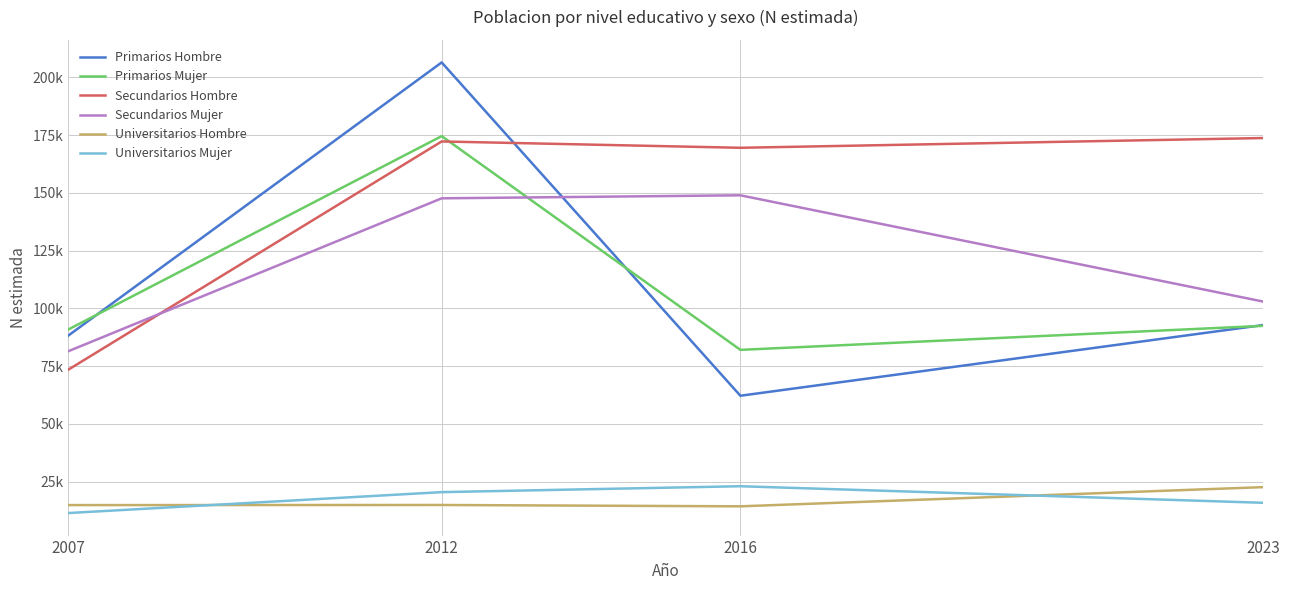

What are all the series names shown in the legend?

Primarios Hombre, Primarios Mujer, Secundarios Hombre, Secundarios Mujer, Universitarios Hombre, Universitarios Mujer